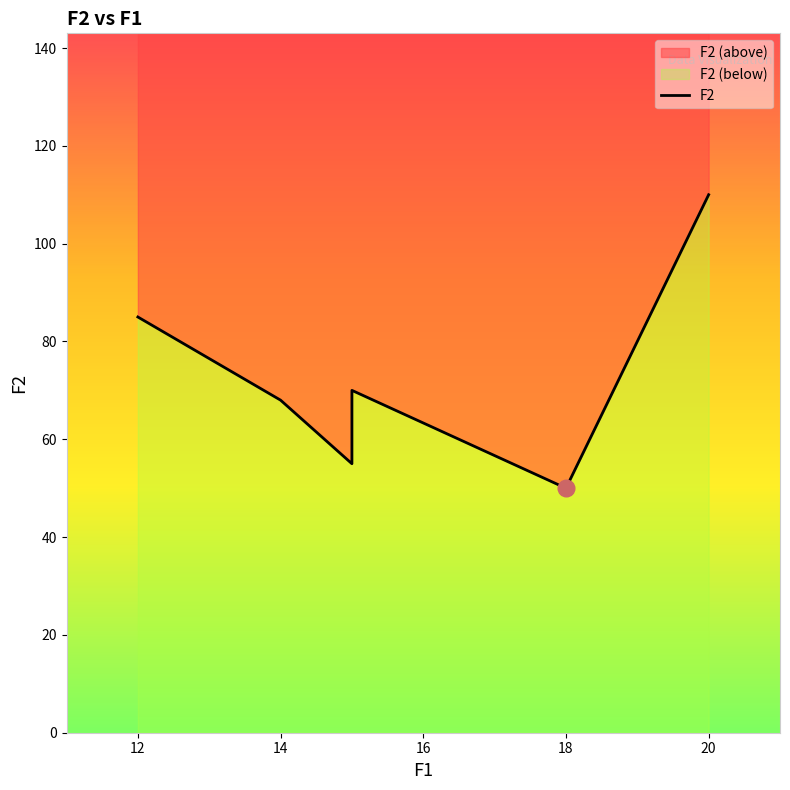

Does the chart have visible grid lines?

No